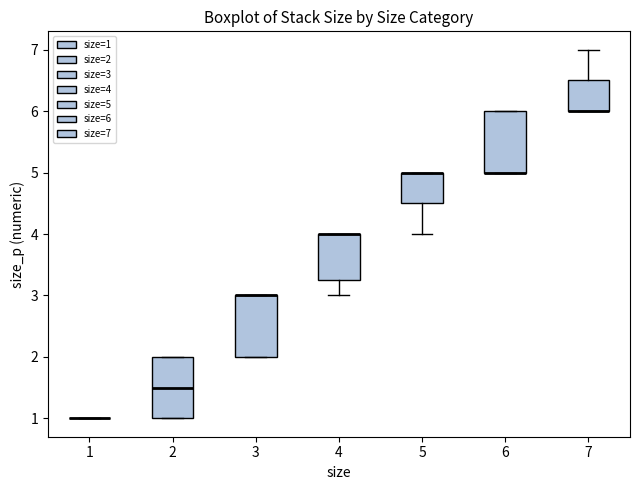

Reading left to right, transcribe this box plot: for each box, give where its median line is, the range the box spans, and where its two whiskers end, as read against the y-axis. The values are not printed on the chart, so give them approximately, as read against the axis.

1: box collapsed to a line at 1.0, whiskers 1.0 to 1.0
2: median 1.5, box 1.0 to 2.0, whiskers 1.0 to 2.0
3: median 3.0 (drawn on the box's upper edge), box 2.0 to 3.0, whiskers 2.0 to 3.0
4: median 4.0 (drawn on the box's upper edge), box 3.3 to 4.0, whiskers 3.0 to 4.0
5: median 5.0 (drawn on the box's upper edge), box 4.5 to 5.0, whiskers 4.0 to 5.0
6: median 5.0 (drawn on the box's lower edge), box 5.0 to 6.0, whiskers 5.0 to 6.0
7: median 6.0 (drawn on the box's lower edge), box 6.0 to 6.5, whiskers 6.0 to 7.0